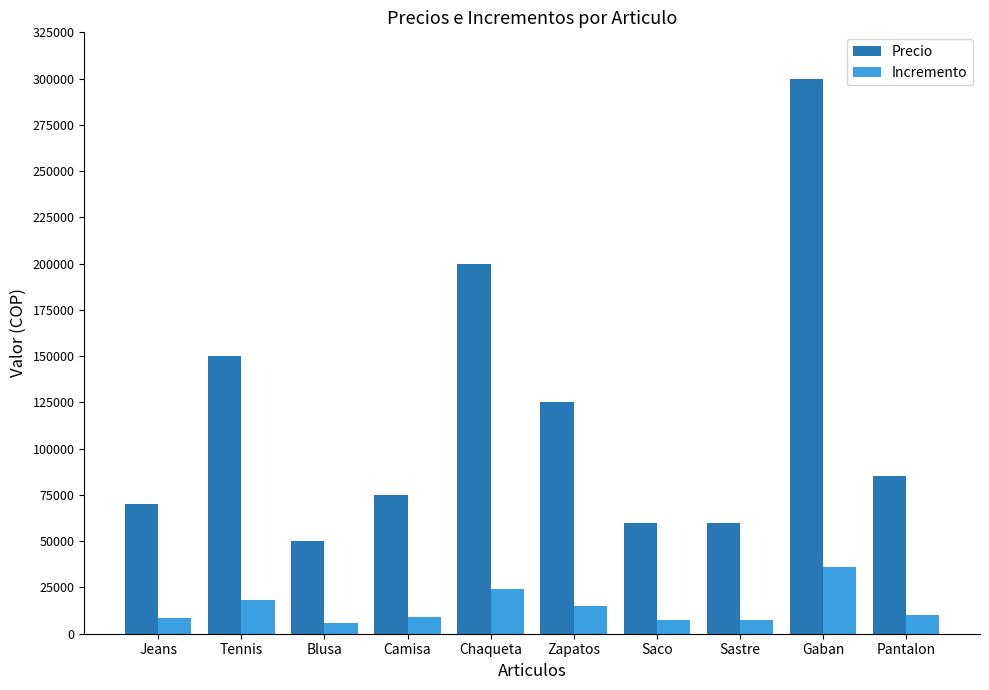

What is the sum of all Precio values?

1175000